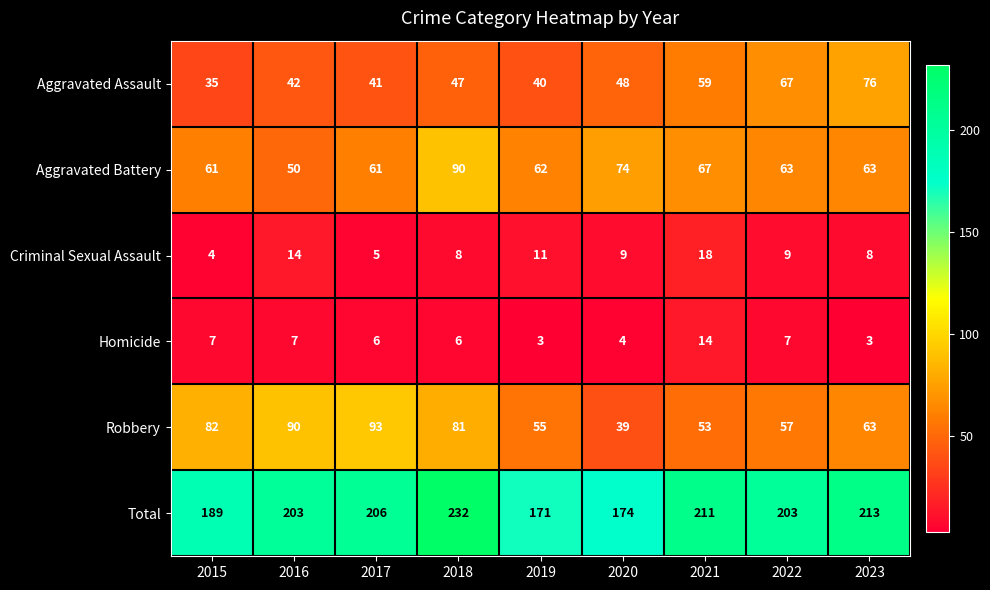

List the labels in order of Robbery value, largest first.

2017, 2016, 2015, 2018, 2023, 2022, 2019, 2021, 2020